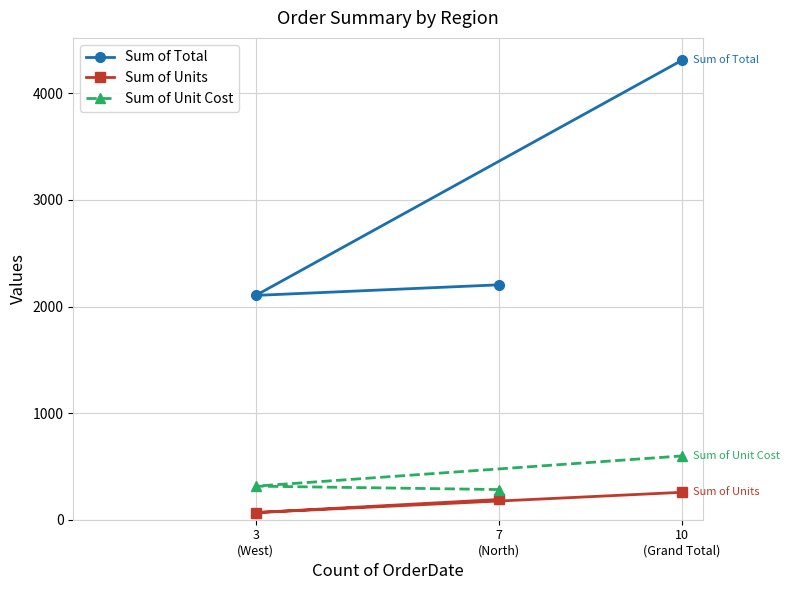

What is the value of the Sum of Total point at the 3rd from the left?

4308.1